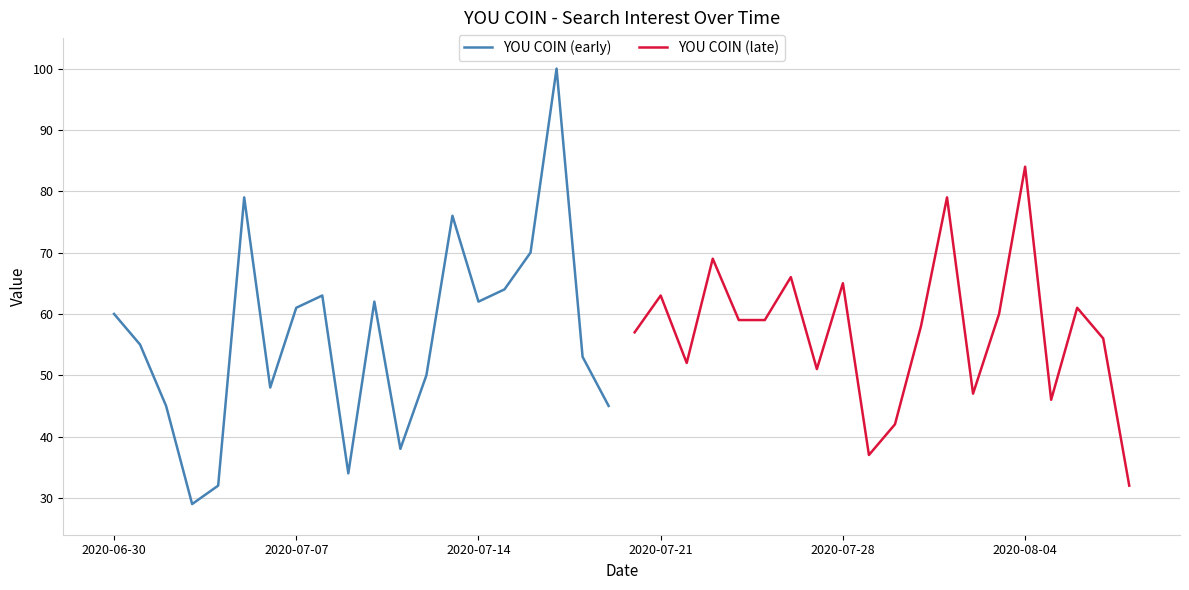

How many interior local valleys does the YOU COIN (late) series have?

5